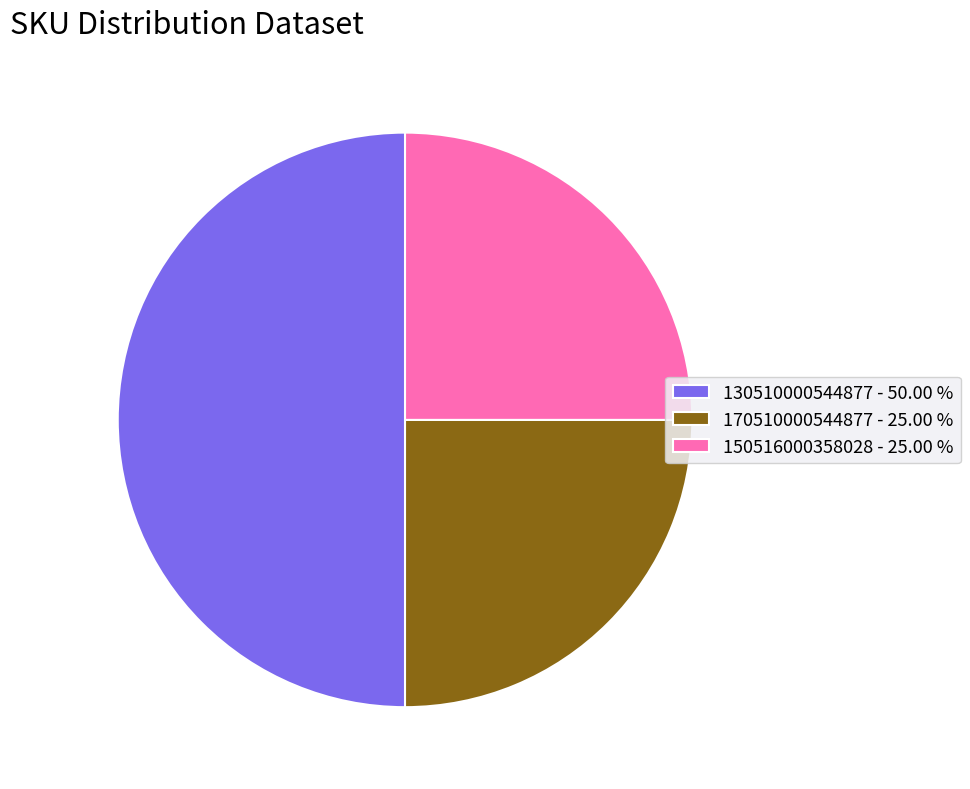

How many segments does this pie chart have?

3